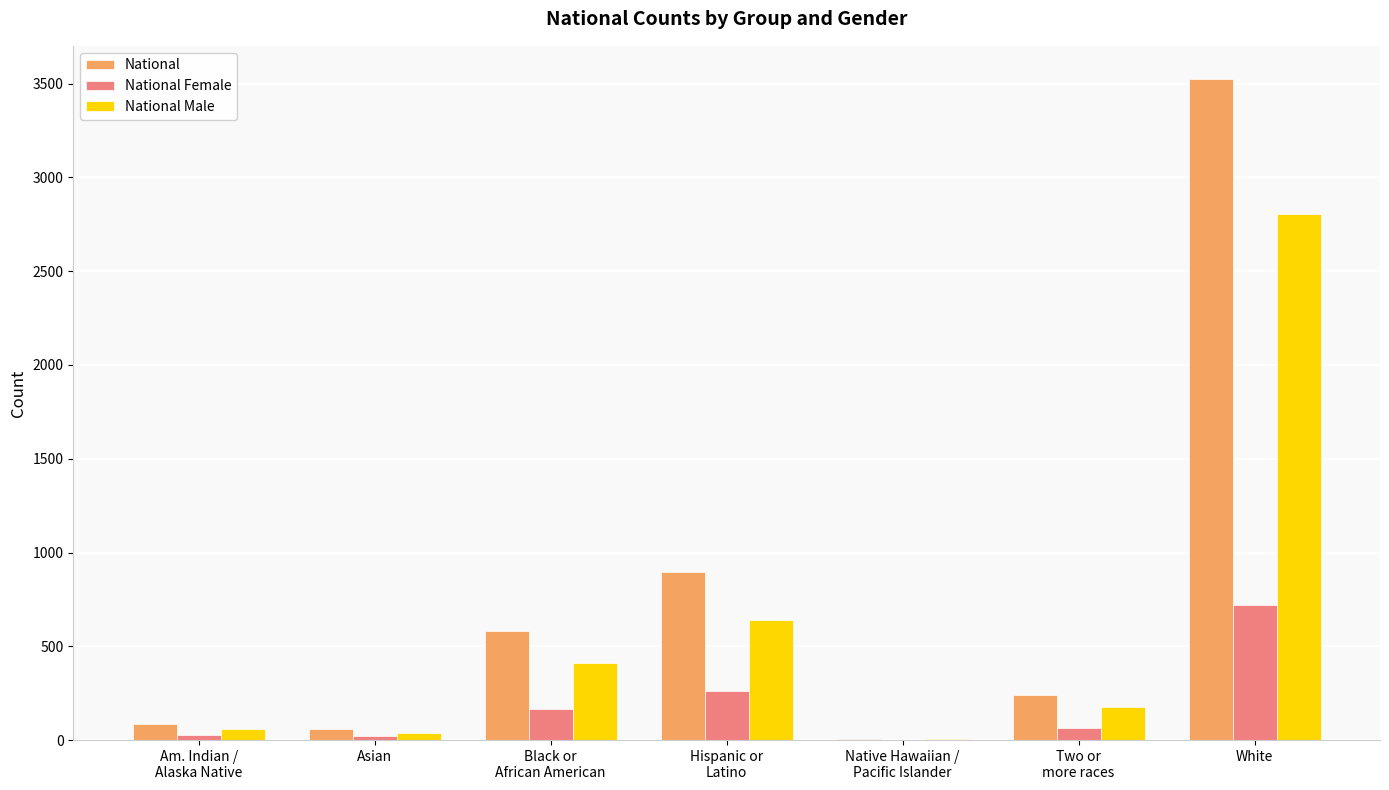

What is the maximum value for National Male?

2804